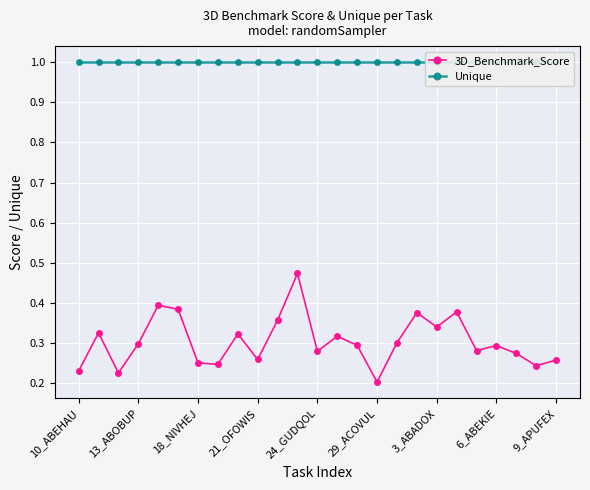

True or false: 3D_Benchmark_Score has a value of 0.3 at 29_ACOVUL.

False